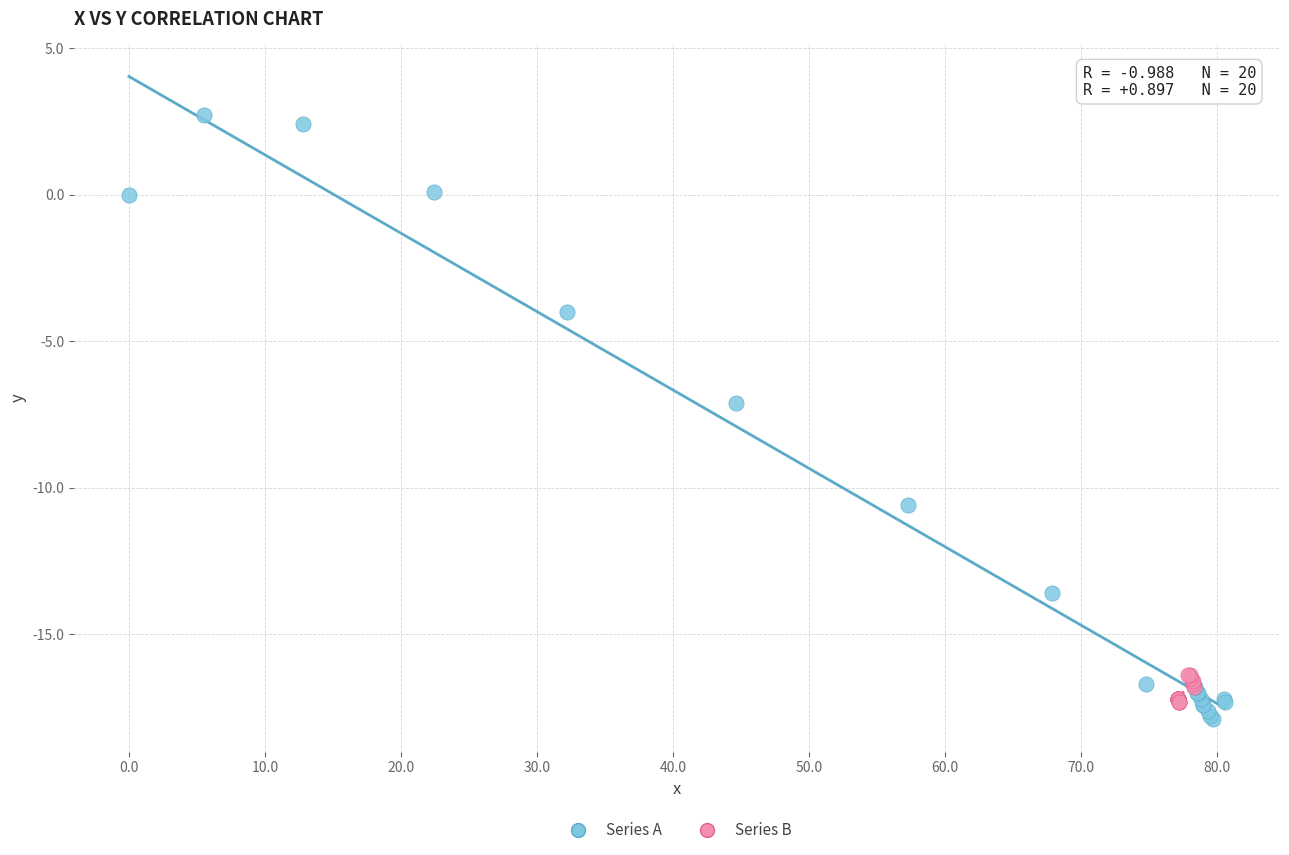

Which series reaches the minimum Y coordinate?

Series A